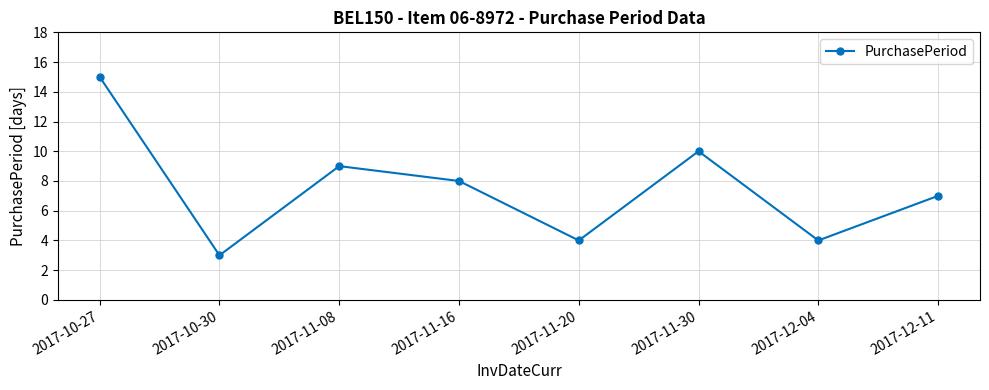

What is the label of the 4th point from the left?

2017-11-16